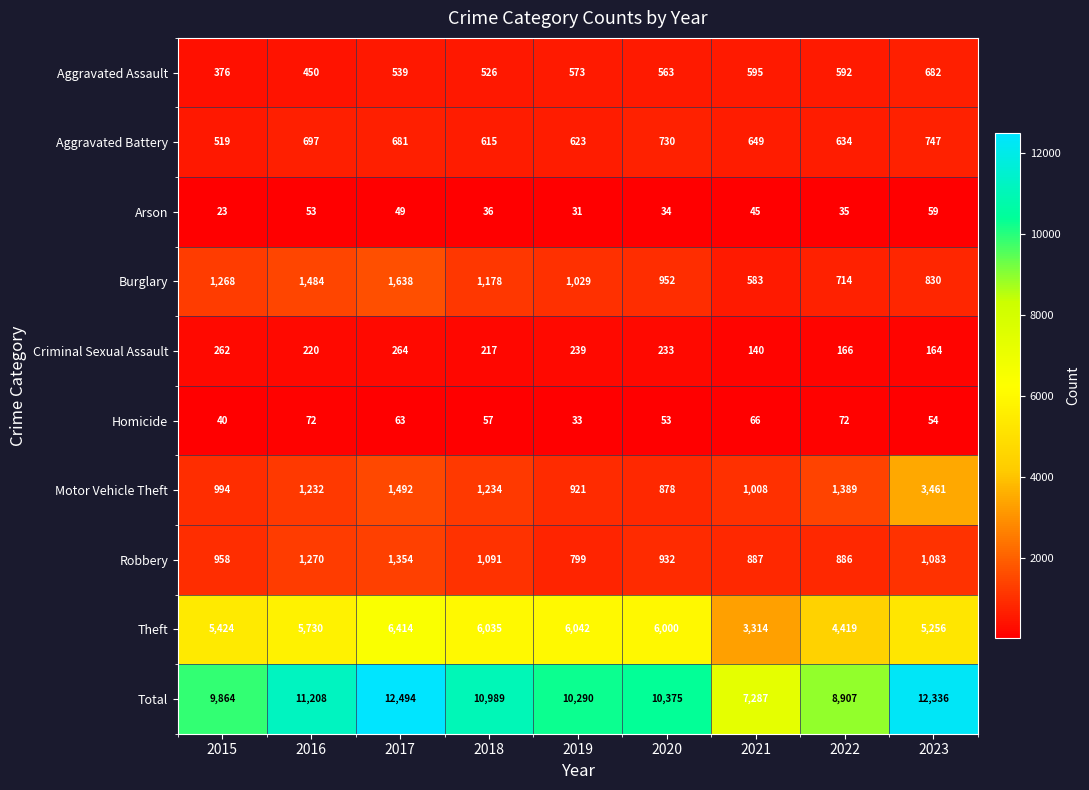

Which series changed the most between 2017 and 2020?

Total